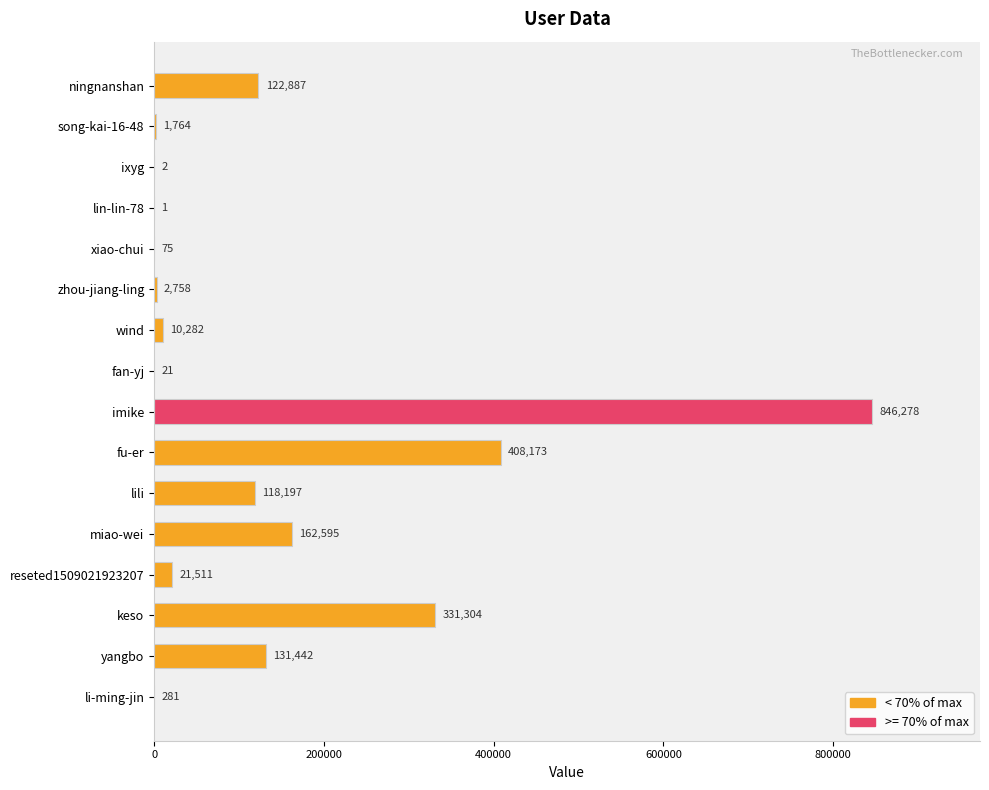

Is it true that the value at yangbo is 91451?

False